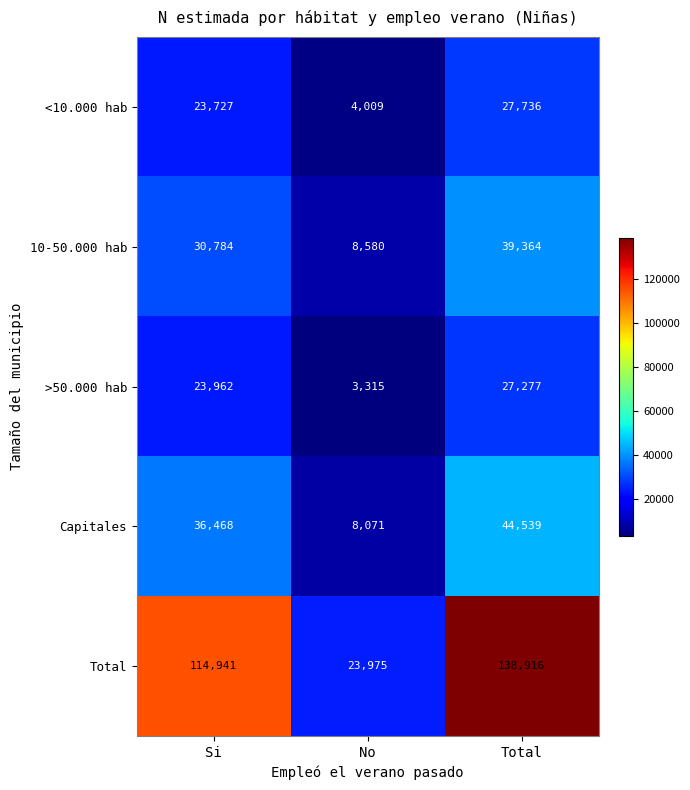

How many 10-50.000 hab values are between 8580 and 39364?

3